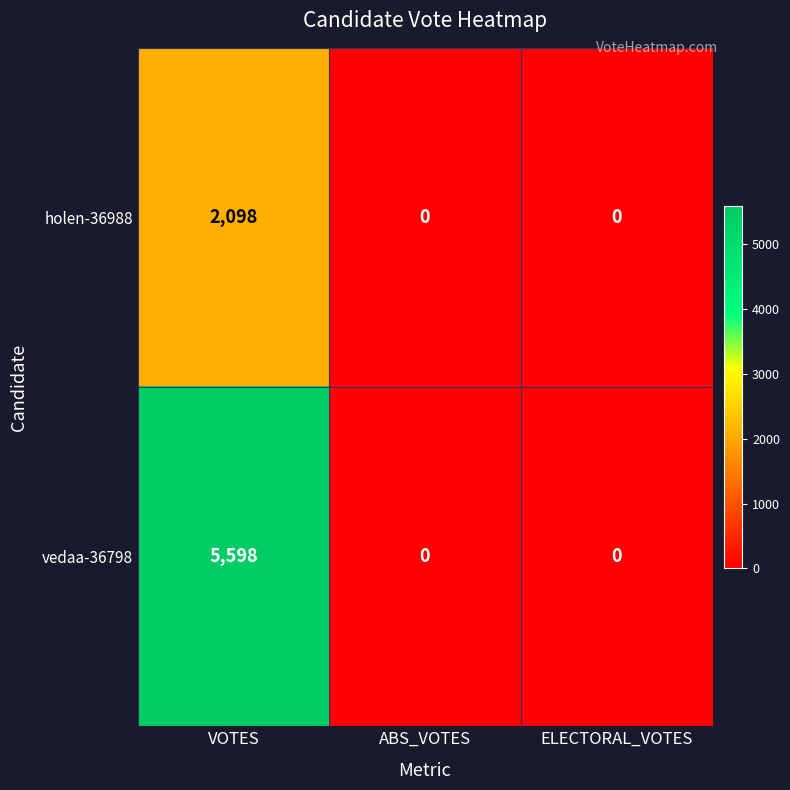

What is the sum of the vedaa-36798 values at ABS_VOTES and VOTES?

5598